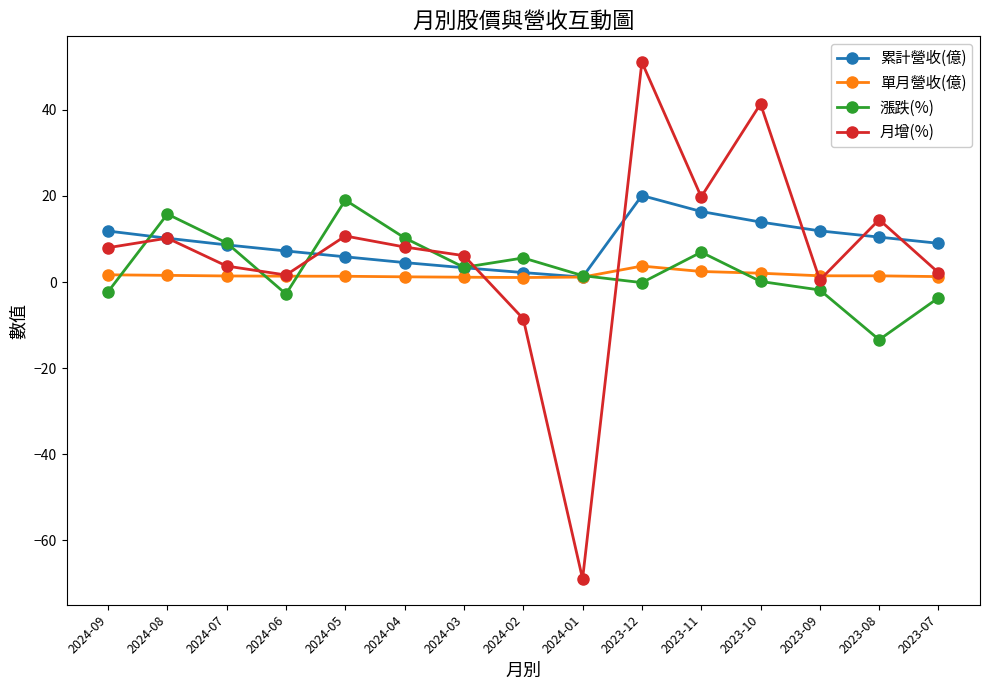

How many data points does each series have?

15